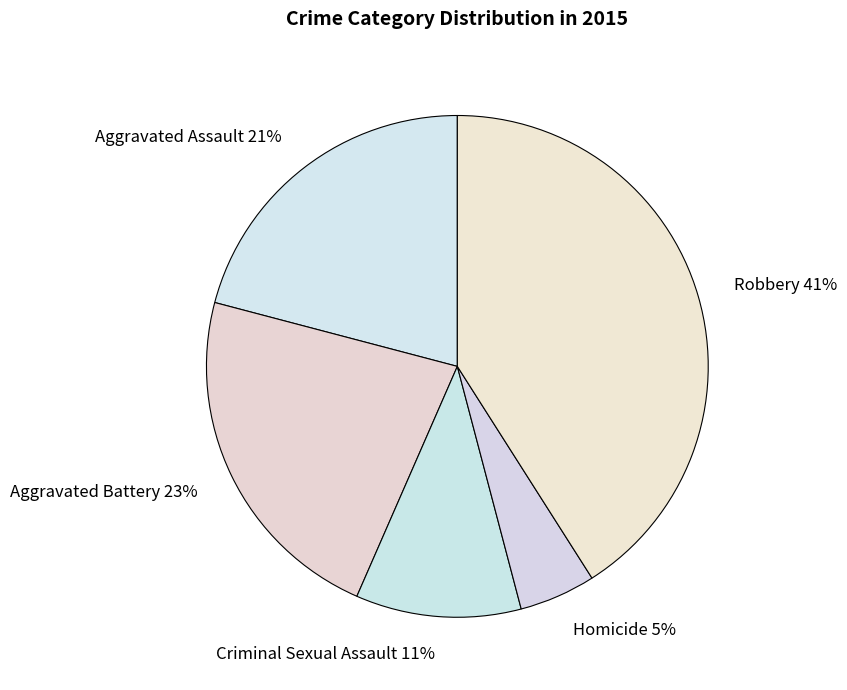

Is it true that Criminal Sexual Assault is 11% of the pie?

True